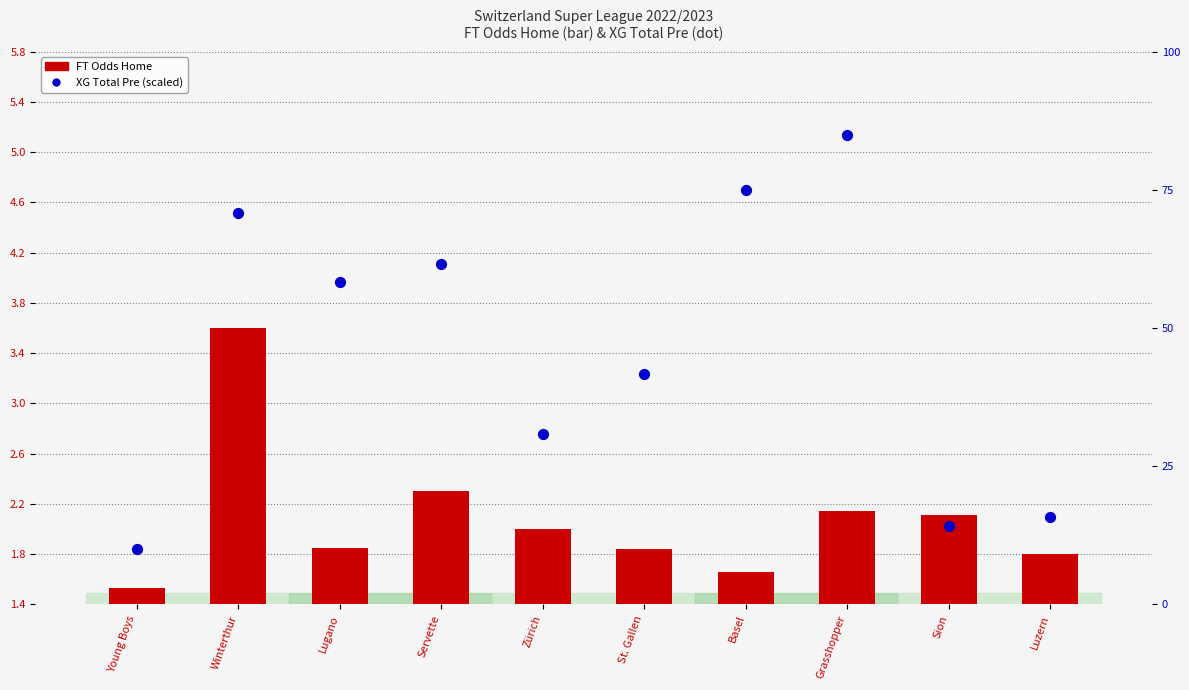

Which series has the largest Y range (max minus min)?

XG Total Pre (scaled)